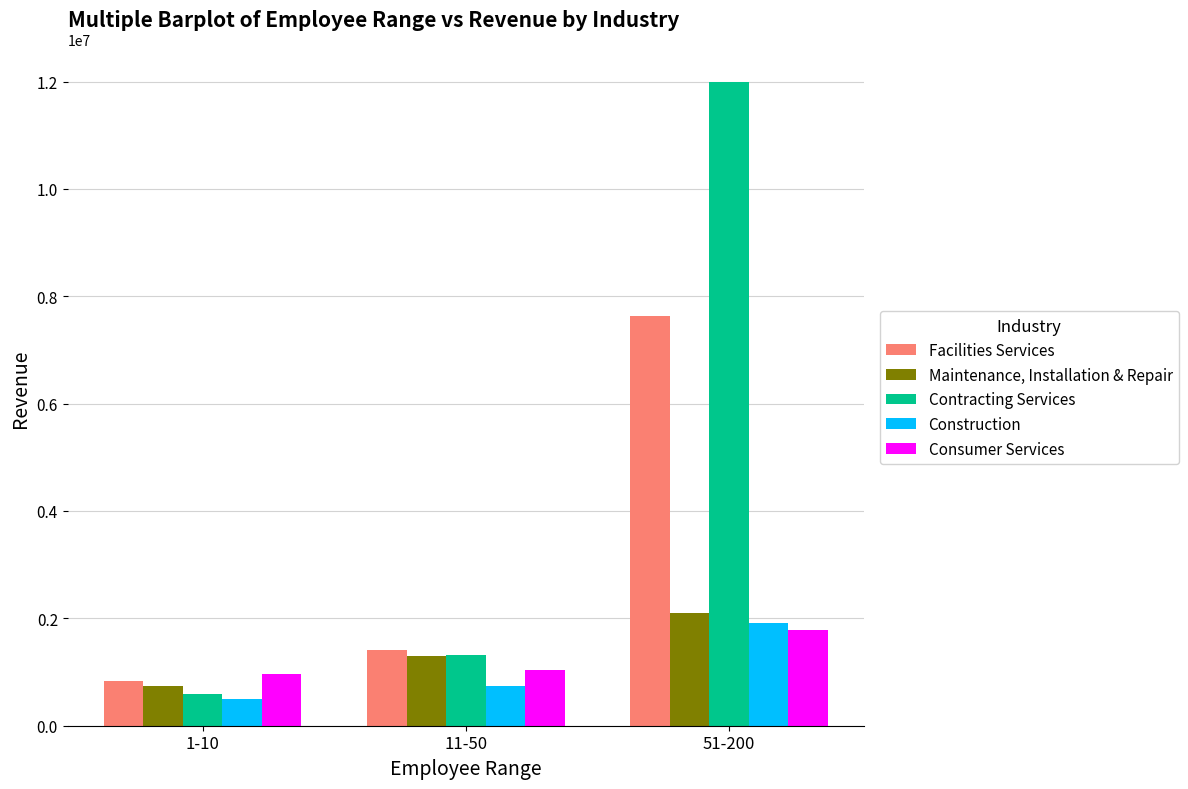

The Facilities Services series shows 7635464.2 at 51-200. True or false?

True